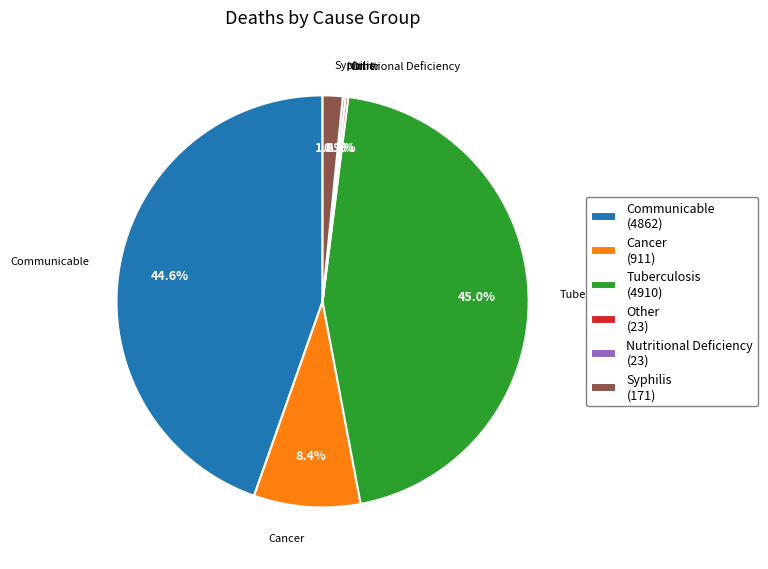

Does Cancer account for over 50% of the chart?

No